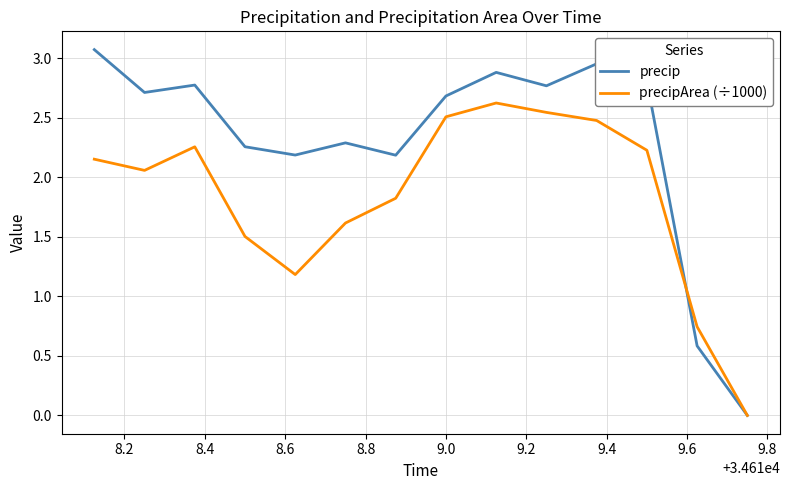

What is the greatest value displayed?

3.1